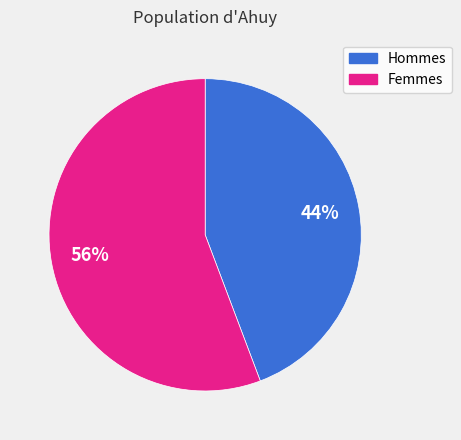

Combined, do Hommes and Femmes account for over 50%?

Yes